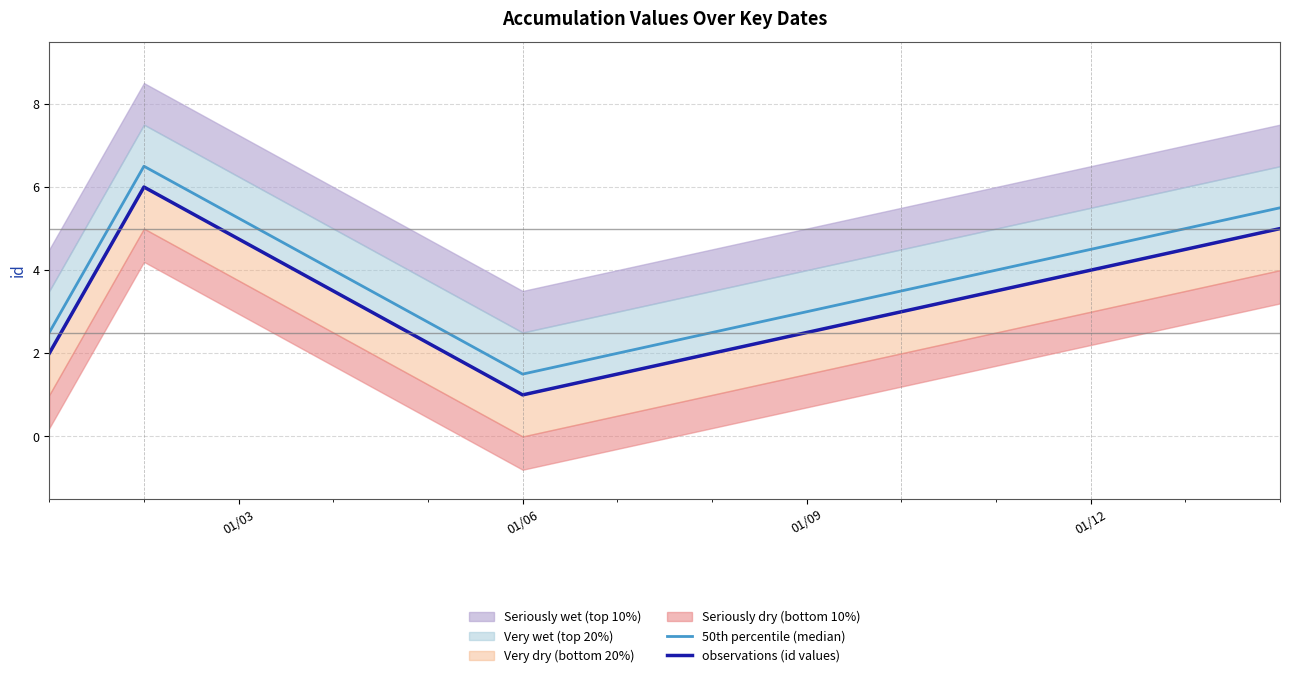

What is the minimum value for 50th percentile (median)?

1.5